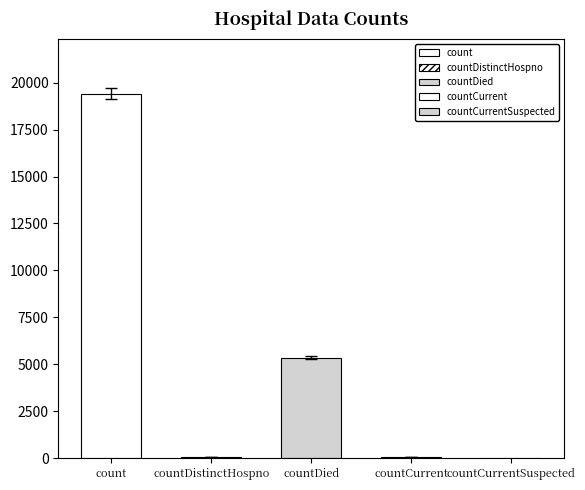

How many data points are less than 60?

2